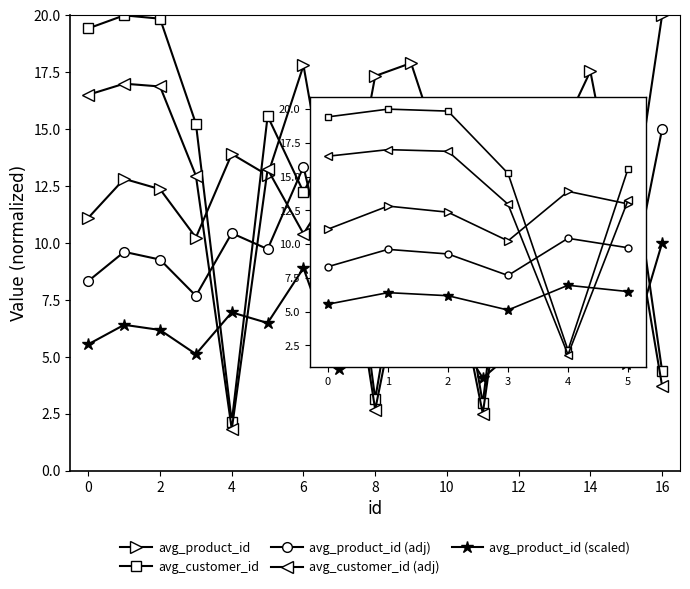

Count the number of data series in this chart.

5